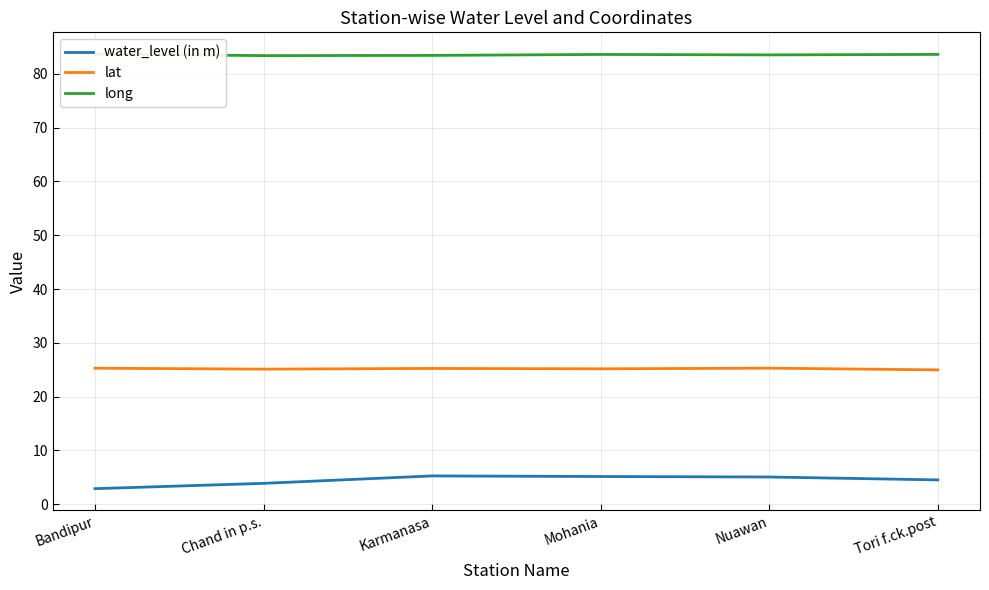

Where is the first local minimum for long?

Chand in p.s.